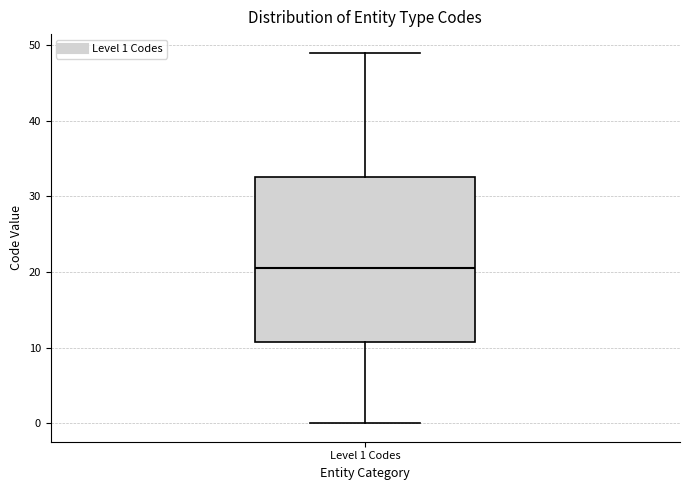

Where does the upper whisker of the box for Level 1 Codes end on the y-axis? The values are not printed on the chart, so give them approximately, as read against the axis.

49